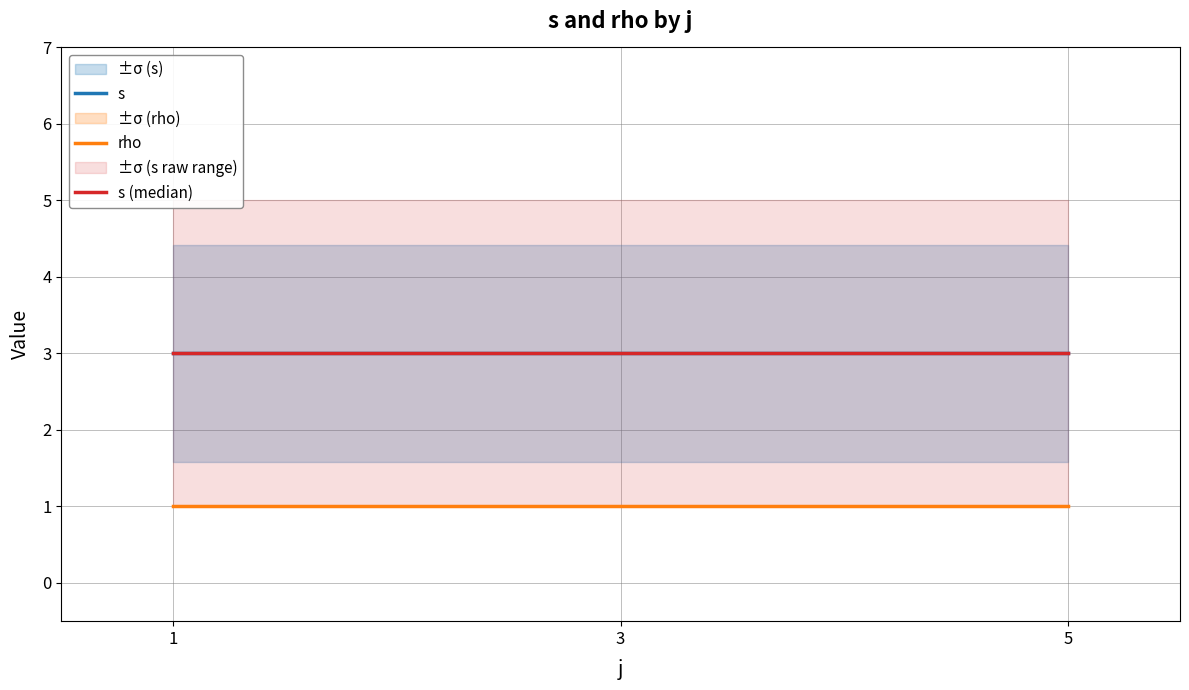

How many lines are shown in the chart?

3